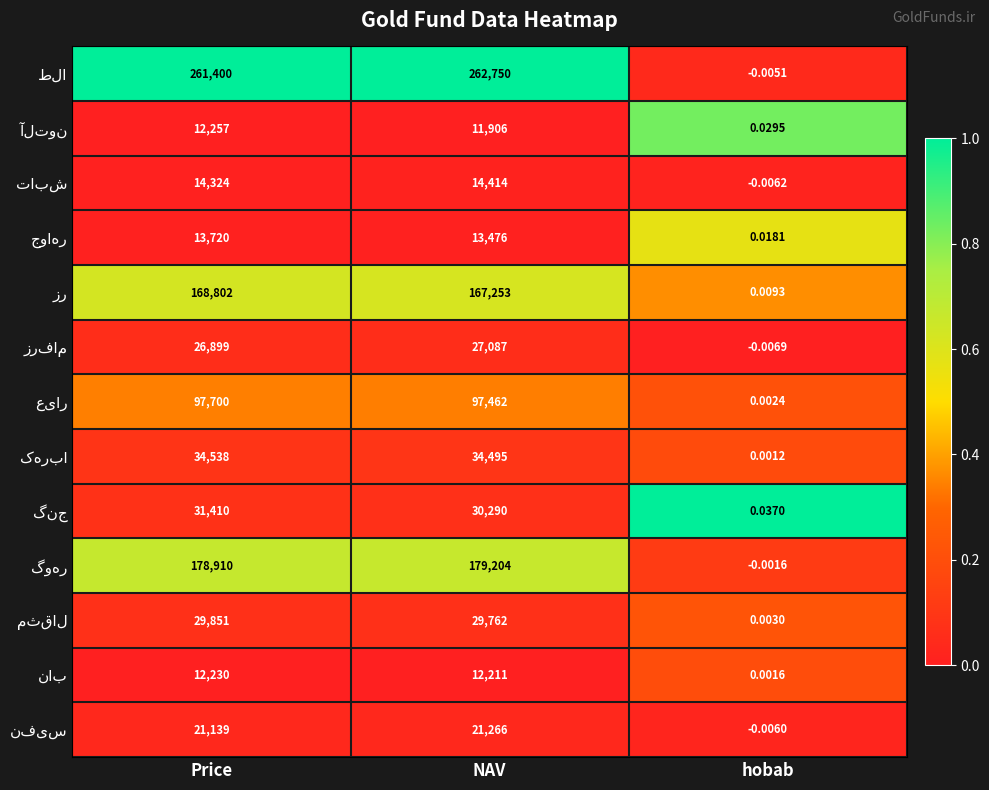

At which category is the sum across all series the highest?

Price